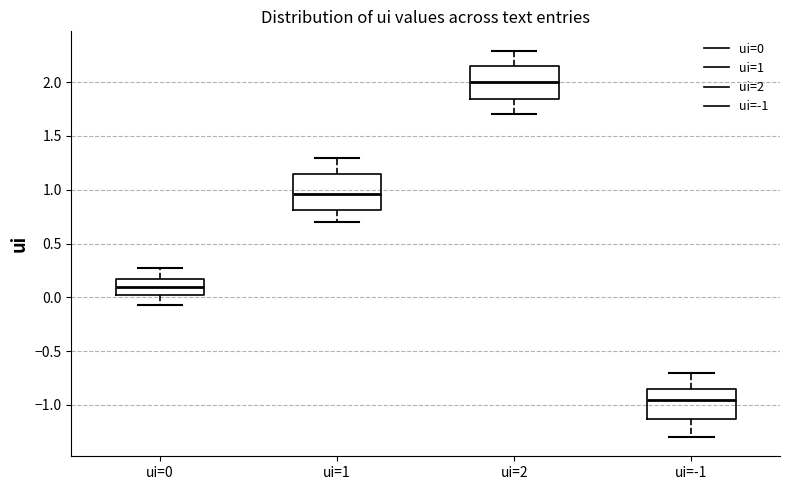

Reading left to right, read every box against the y-axis: the position of its median line, the range the box covers, and the ends of its whiskers. The values are not printed on the chart, so give them approximately, as read against the axis.

ui=0: median 0.10, box 0.05 to 0.15, whiskers -0.10 to 0.25
ui=1: median 0.95, box 0.80 to 1.15, whiskers 0.70 to 1.30
ui=2: median 2.00, box 1.85 to 2.15, whiskers 1.70 to 2.30
ui=-1: median -0.95, box -1.15 to -0.85, whiskers -1.30 to -0.70